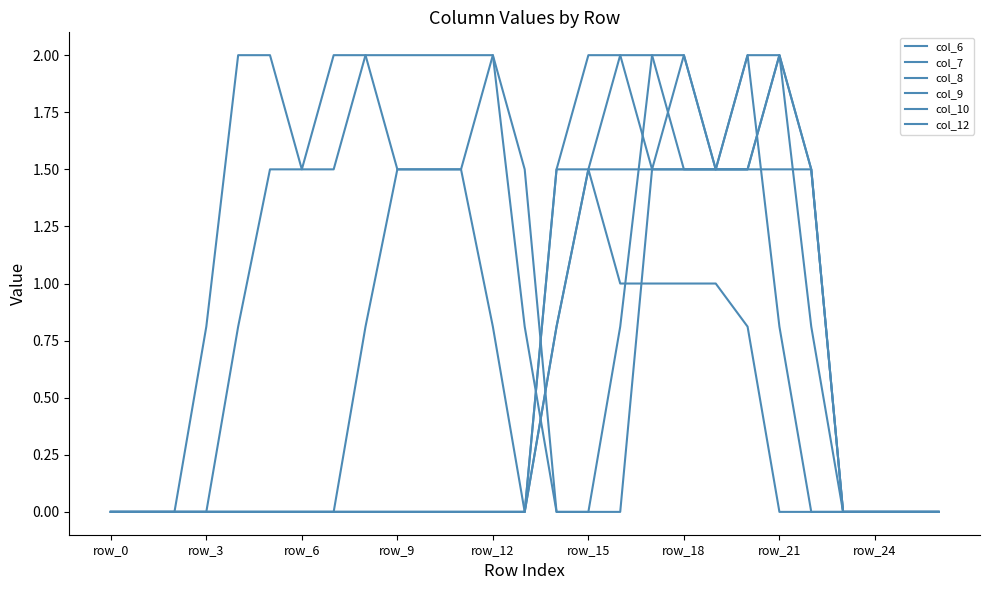

What is the label of the 10th point from the right?

17